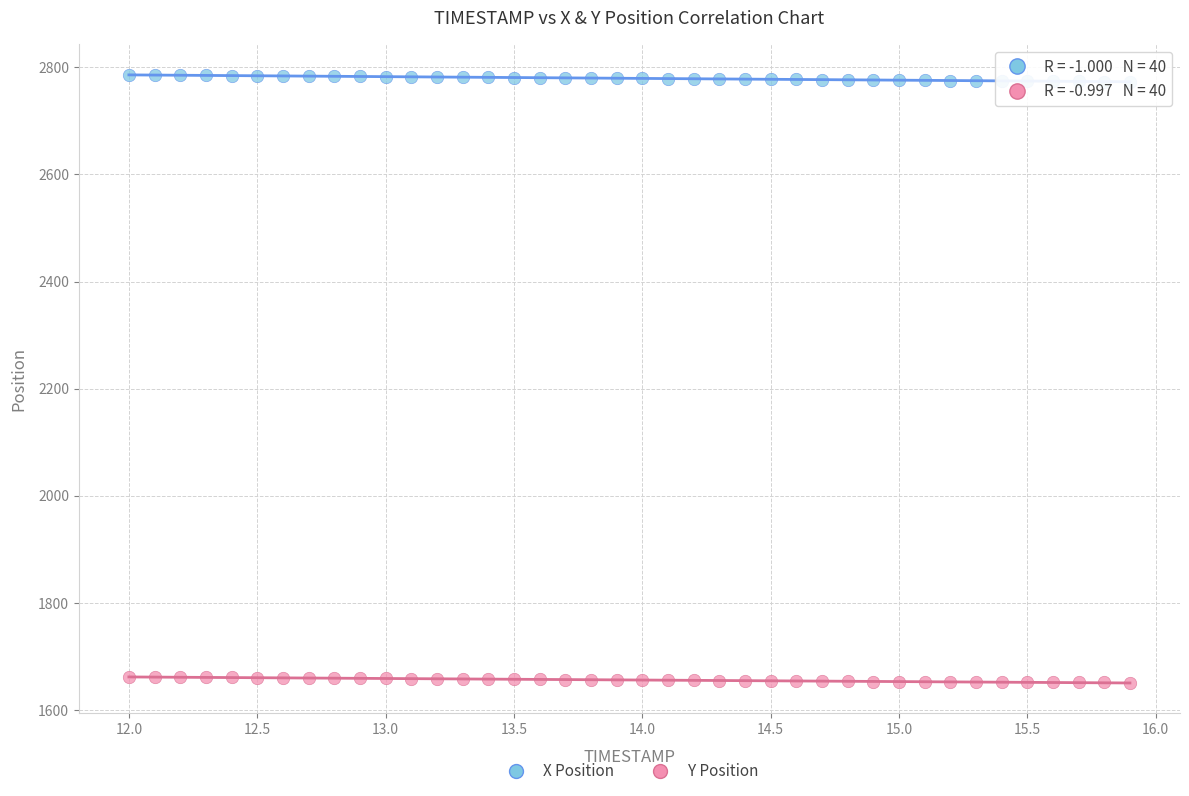

What are all the series names shown in the legend?

X Position, Y Position